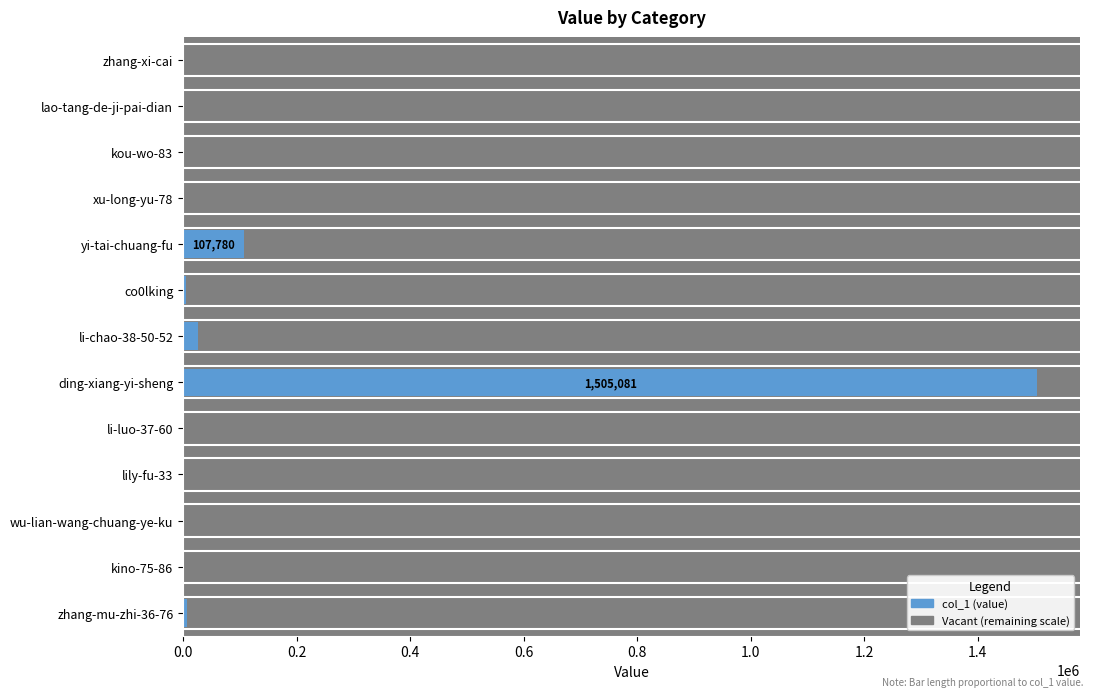

What is the maximum value shown in the chart?

1505081